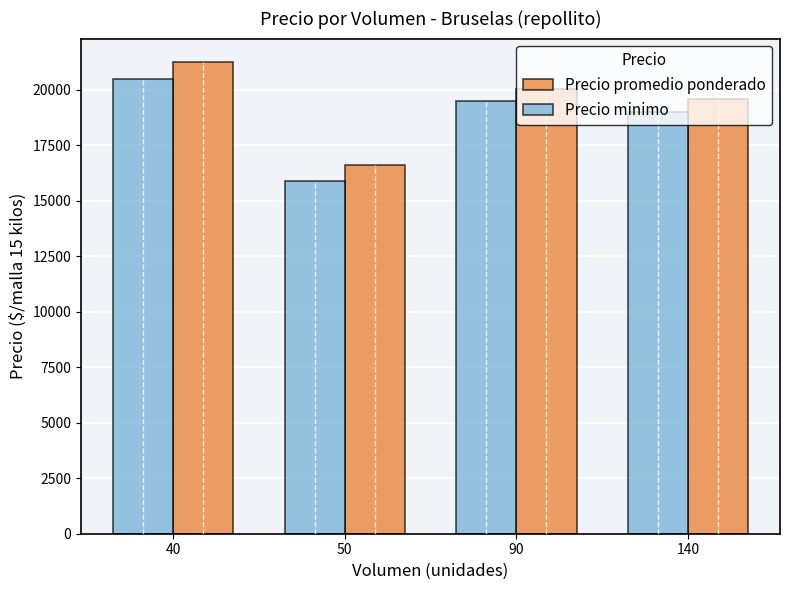

What is the sum of the Precio minimo values at 140 and 90?

38500